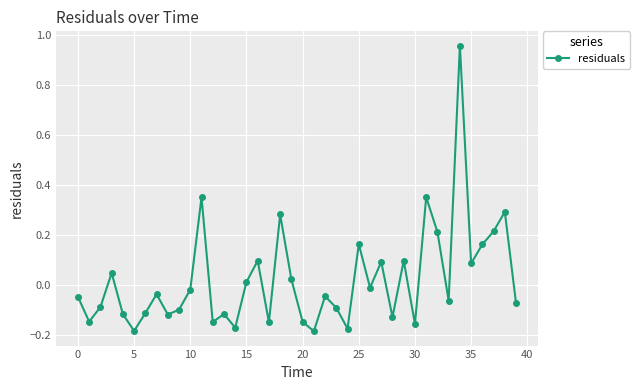

Count the number of data series in this chart.

1